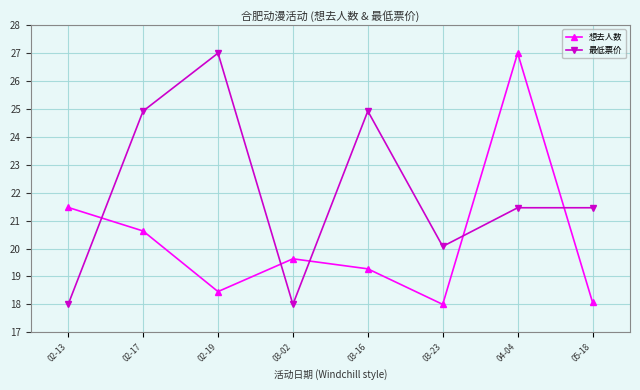

At which label does 想去人数 reach its peak?

04-04